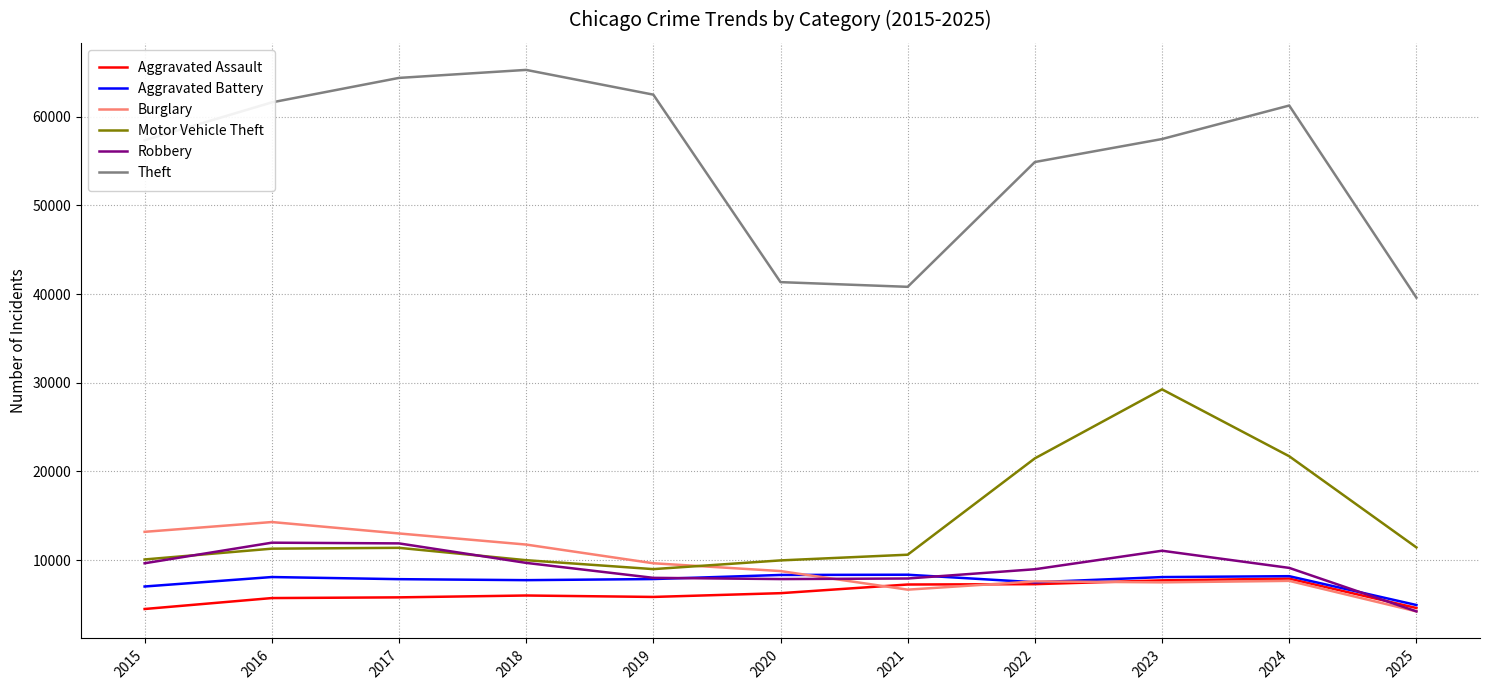

Is the value of Robbery at 2021 greater than the value of Motor Vehicle Theft at 2015?

No